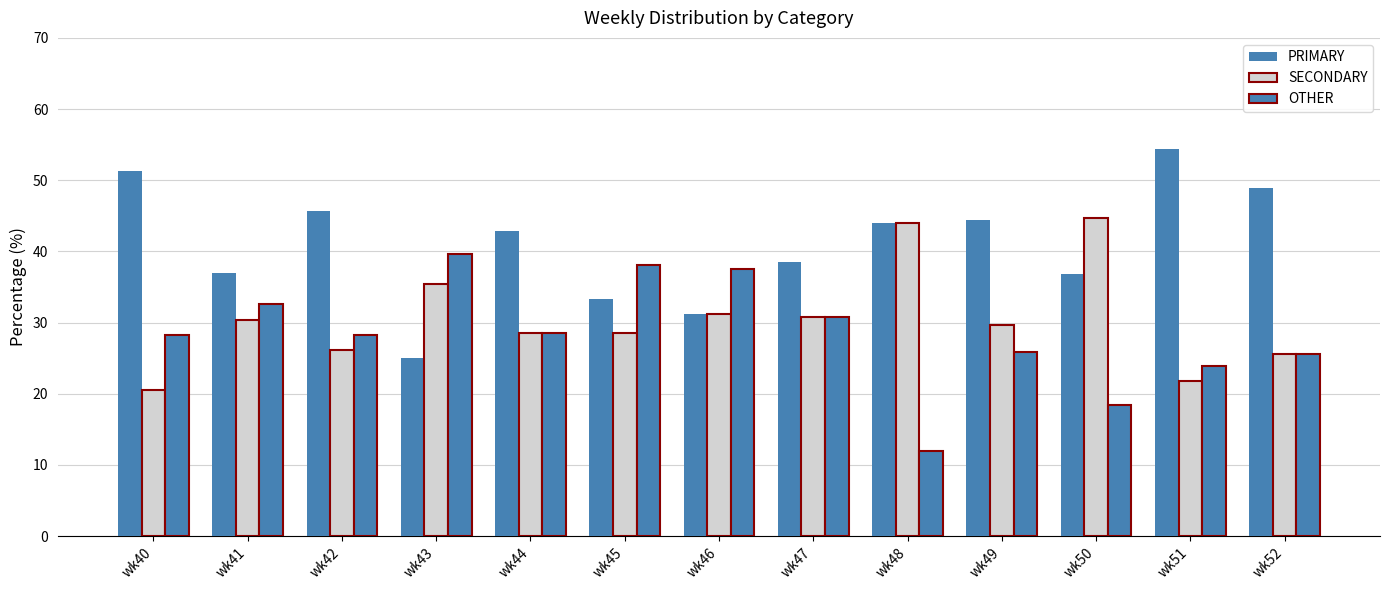

The value of PRIMARY at wk48 is 11.9. True or false?

False